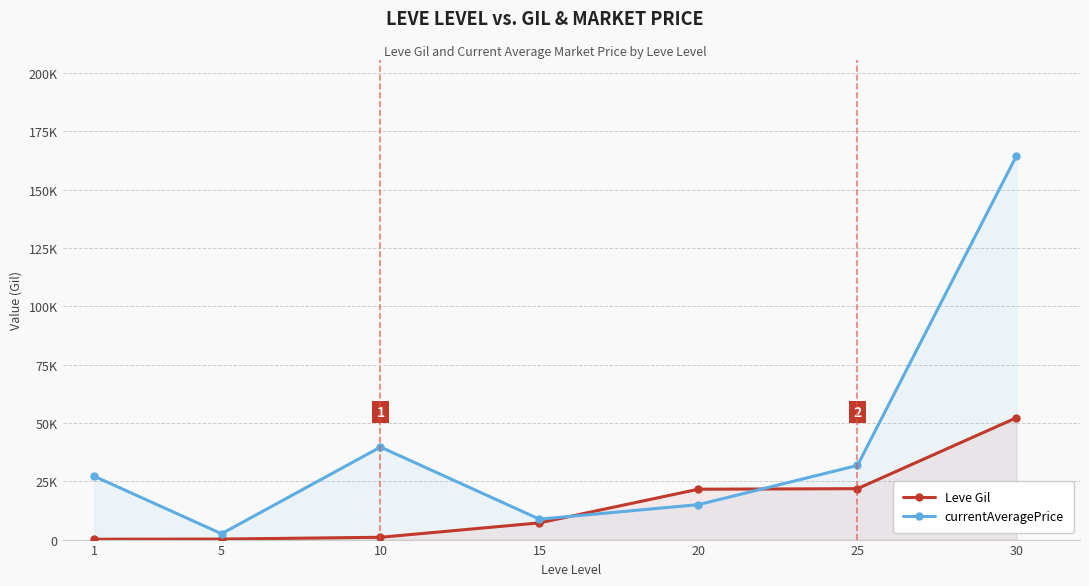

True or false: Leve Gil has more than 0 interior local peaks.

False